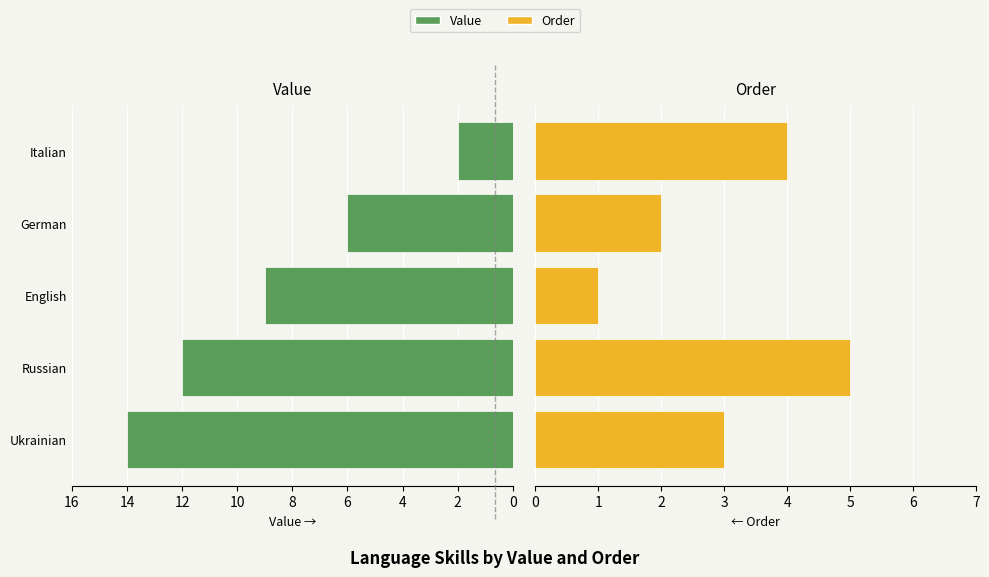

Which series has the widest spread of values?

Value